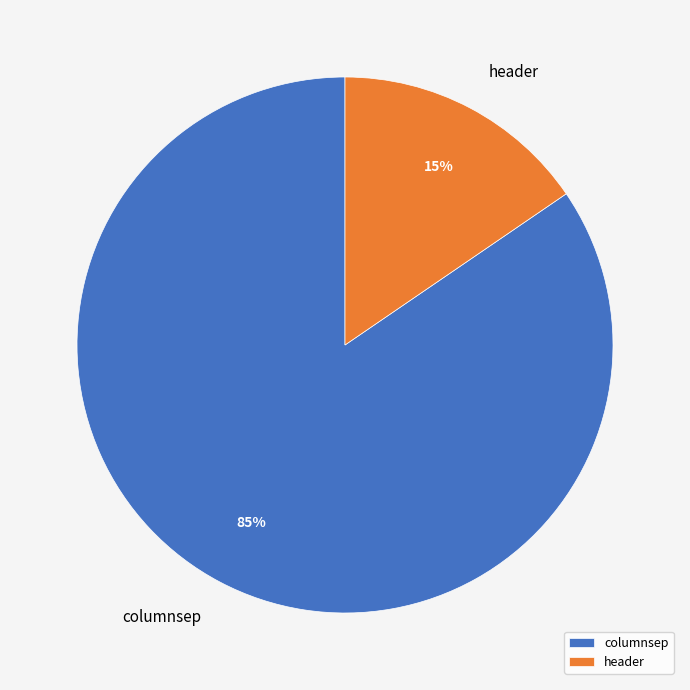

Is there any slice that represents more than half of the pie?

Yes